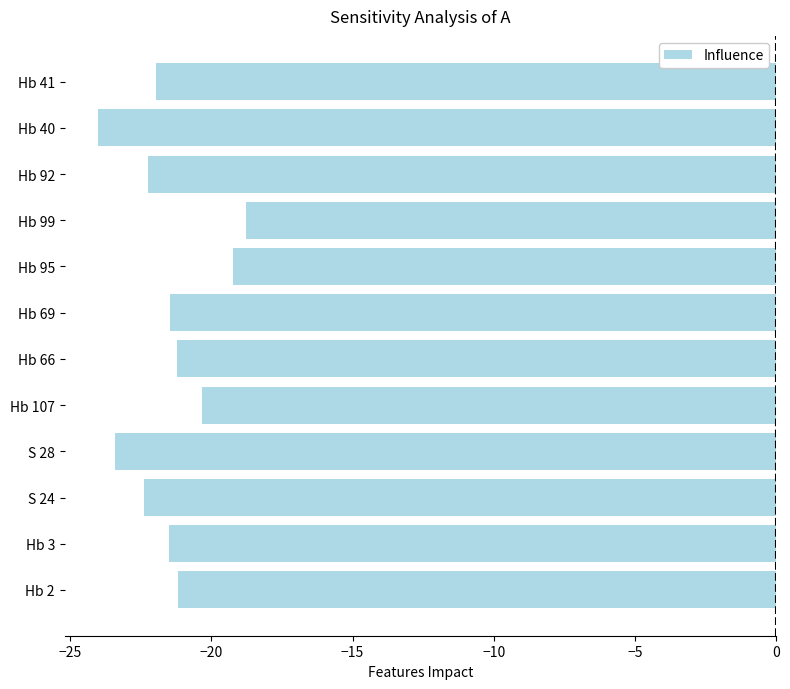

What is the change in value from S 28 to Hb 69?

+1.9